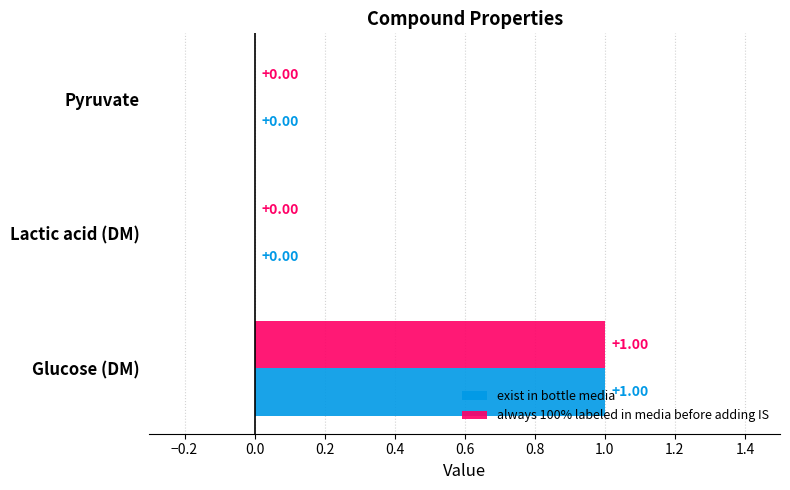

How many values in always 100% labeled in media before adding IS are above zero?

1